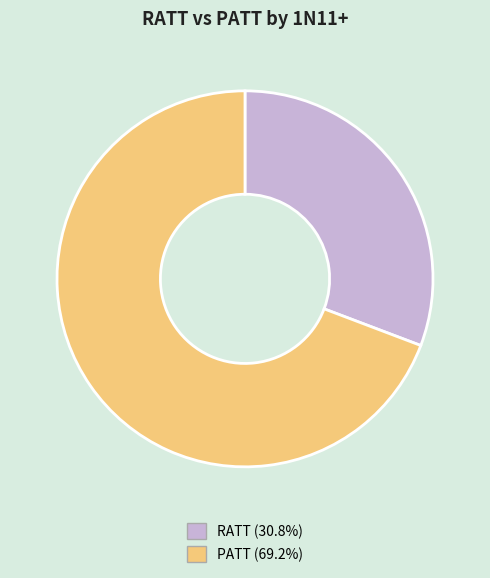

Is there any slice that represents more than half of the pie?

Yes